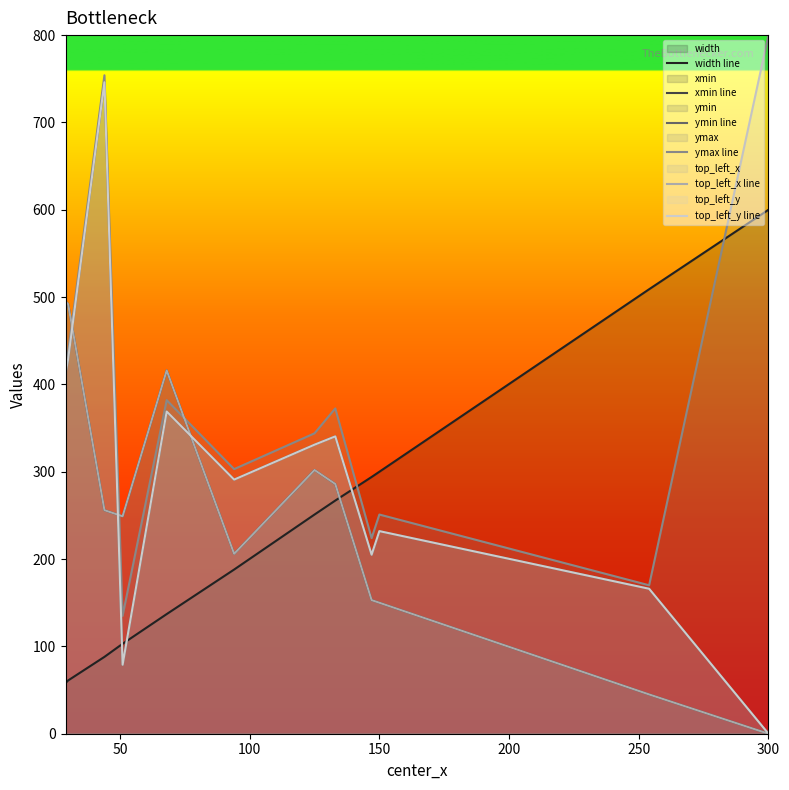

Which series has the largest range (max minus min)?

ymin line